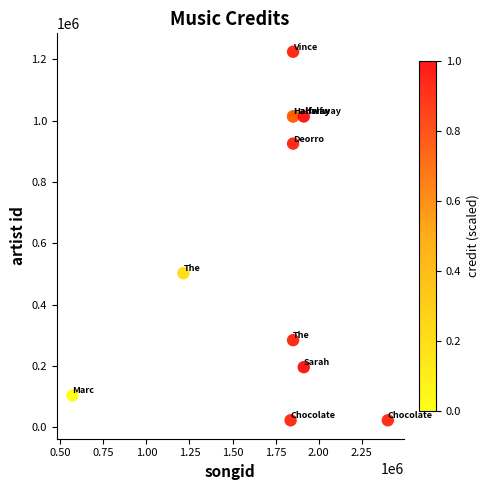

What Y value in the scatter plot is closest to 623596?

502503